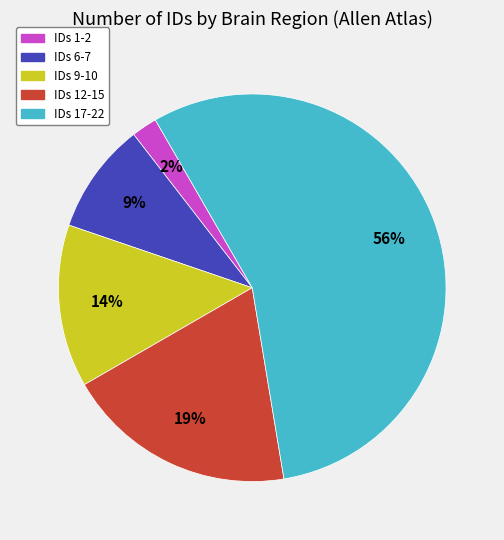

Count the number of slices in the pie.

5